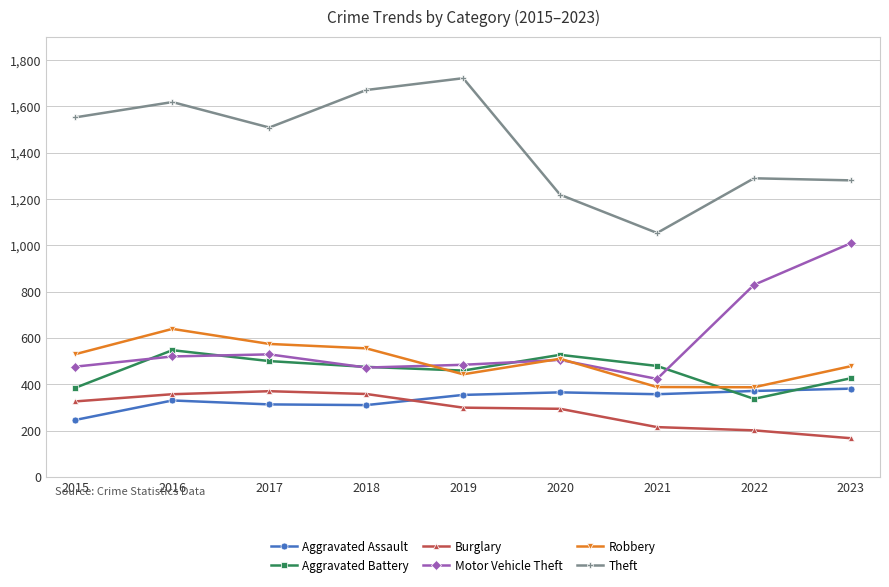

Which label corresponds to the largest value in the chart?

2019